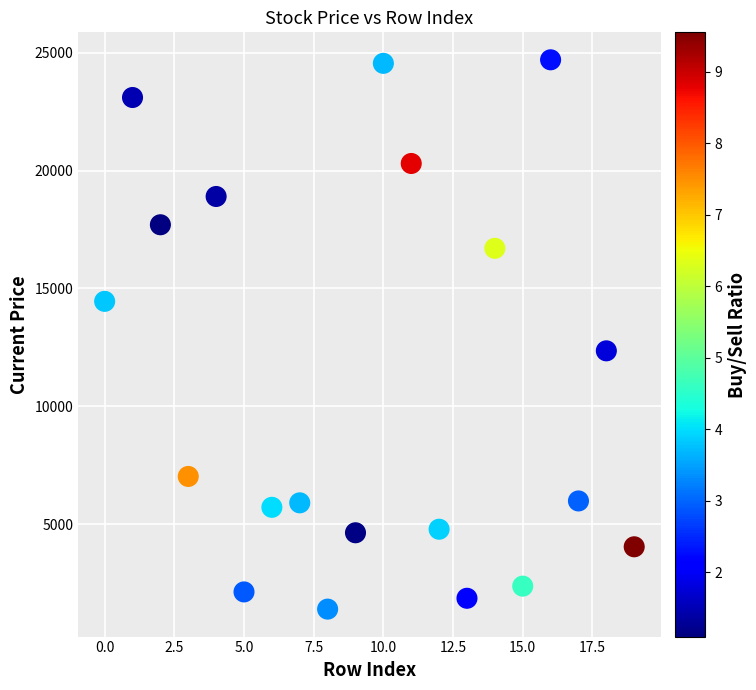

What Y value in the scatter plot is closest to 13045?

12350